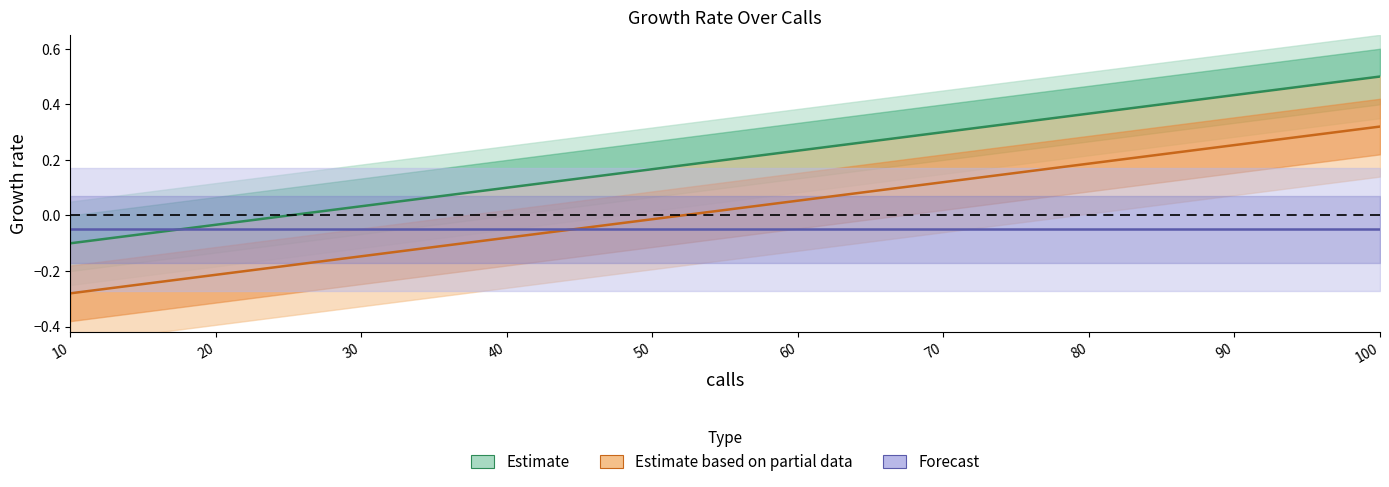

The totalPercent series shows 0.1 at 60. True or false?

True